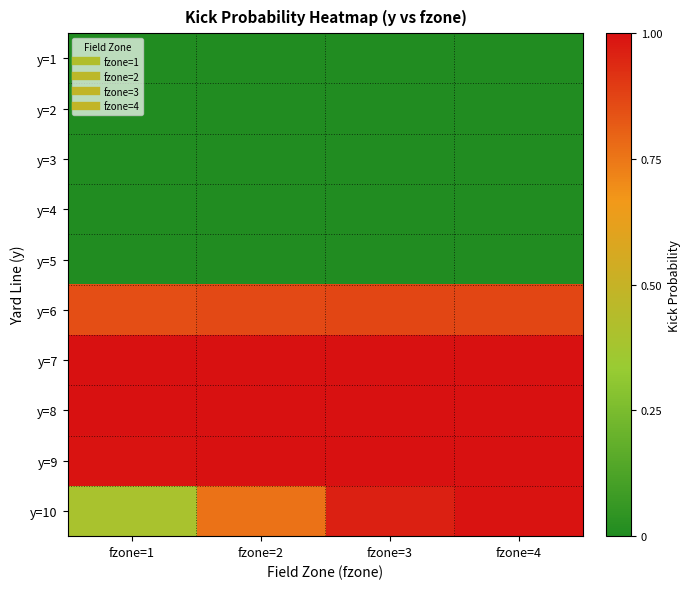

Reading left to right, what are all the values shown in this chart?

y=1: fzone=1=0.0	fzone=2=0.0	fzone=3=0.0	fzone=4=0.0
y=2: fzone=1=0.0	fzone=2=0.0	fzone=3=0.0	fzone=4=0.0
y=3: fzone=1=0.0	fzone=2=0.0	fzone=3=0.0	fzone=4=0.0
y=4: fzone=1=0.0	fzone=2=0.0	fzone=3=0.0	fzone=4=0.0
y=5: fzone=1=0.0	fzone=2=0.0	fzone=3=0.0	fzone=4=0.0
y=6: fzone=1=0.8	fzone=2=0.9	fzone=3=0.9	fzone=4=0.9
y=7: fzone=1=1.0	fzone=2=1.0	fzone=3=1.0	fzone=4=1.0
y=8: fzone=1=1.0	fzone=2=1.0	fzone=3=1.0	fzone=4=1.0
y=9: fzone=1=1.0	fzone=2=1.0	fzone=3=1.0	fzone=4=1.0
y=10: fzone=1=0.4	fzone=2=0.8	fzone=3=1.0	fzone=4=1.0